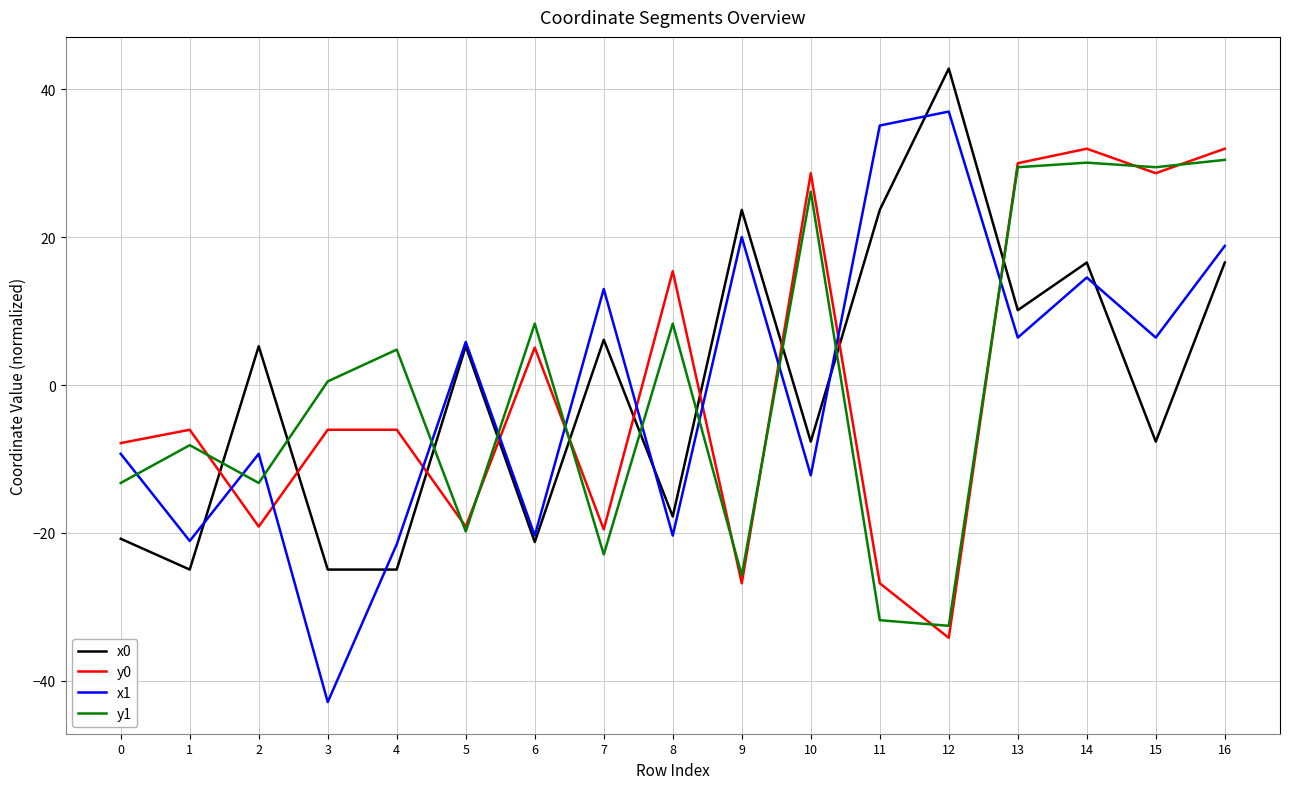

Is the value of x1 at 7 greater than the value of x0 at 7?

Yes